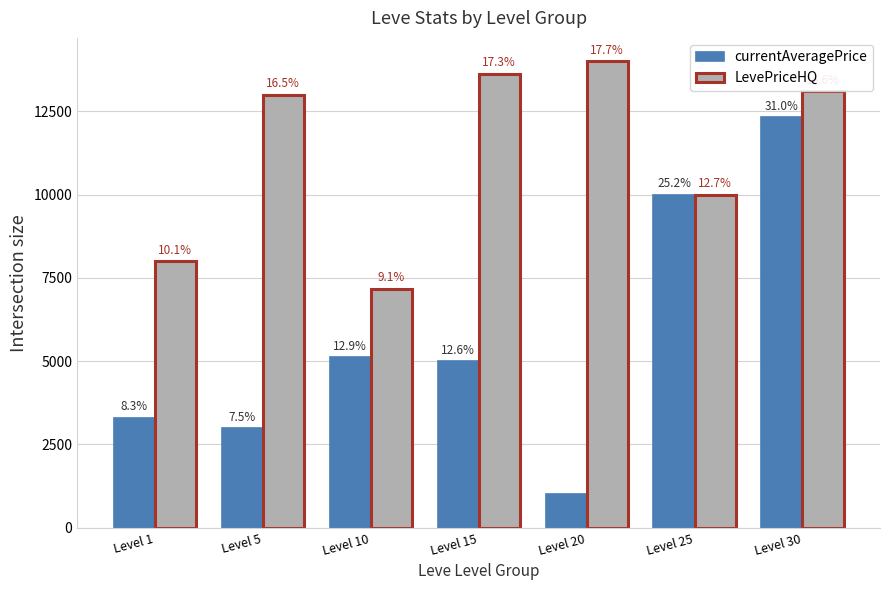

What is the difference between the second highest and minimum values in the currentAveragePrice series?

8999